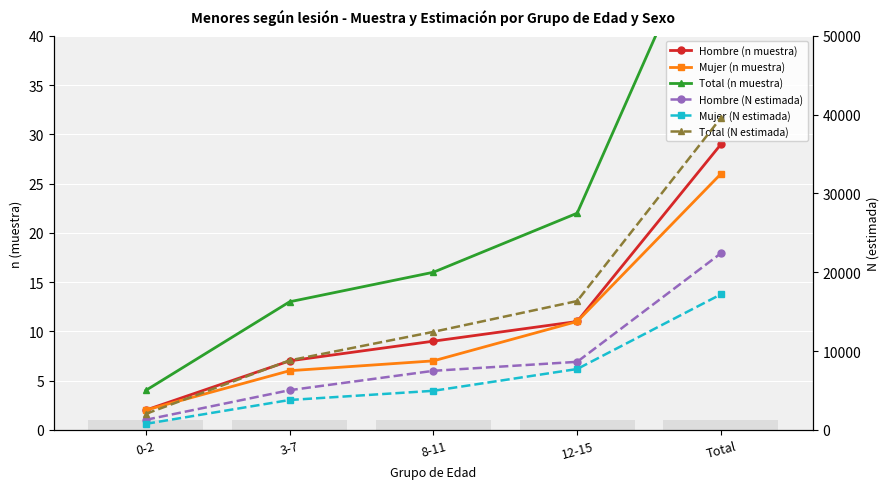

How many data points in Hombre (N estimada) are above 7487?

2